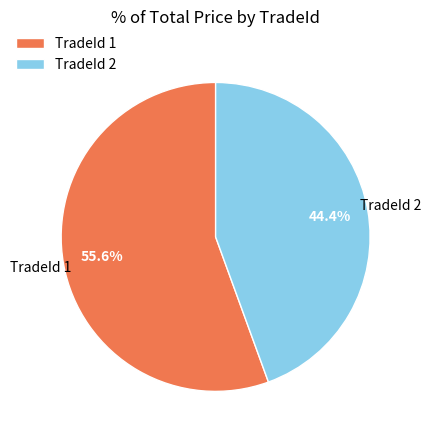

Which has a higher value, TradeId 2 or TradeId 1?

TradeId 1